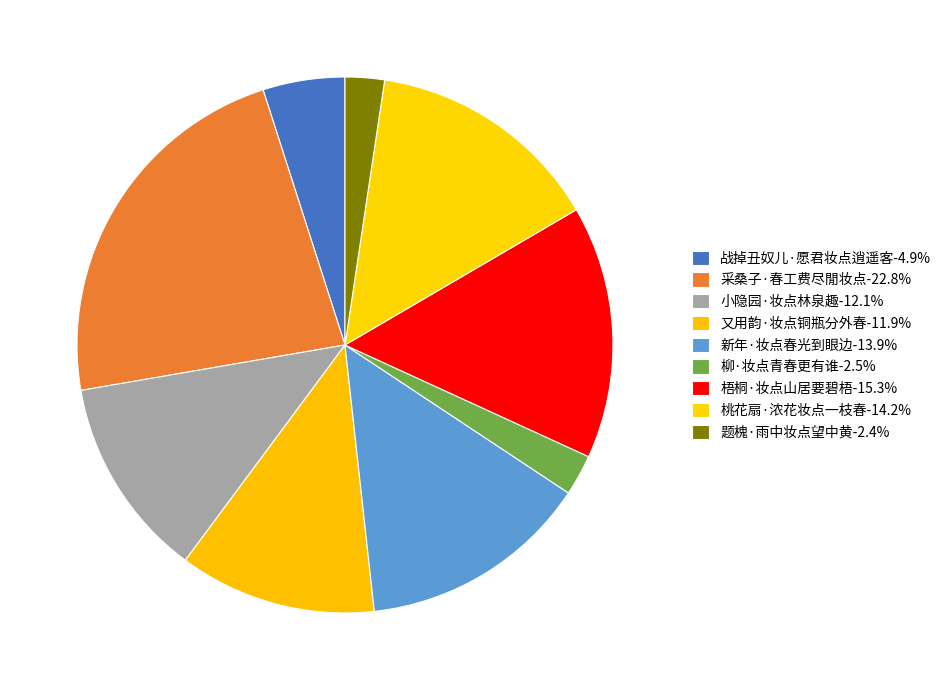

How many slices are in this pie chart?

9